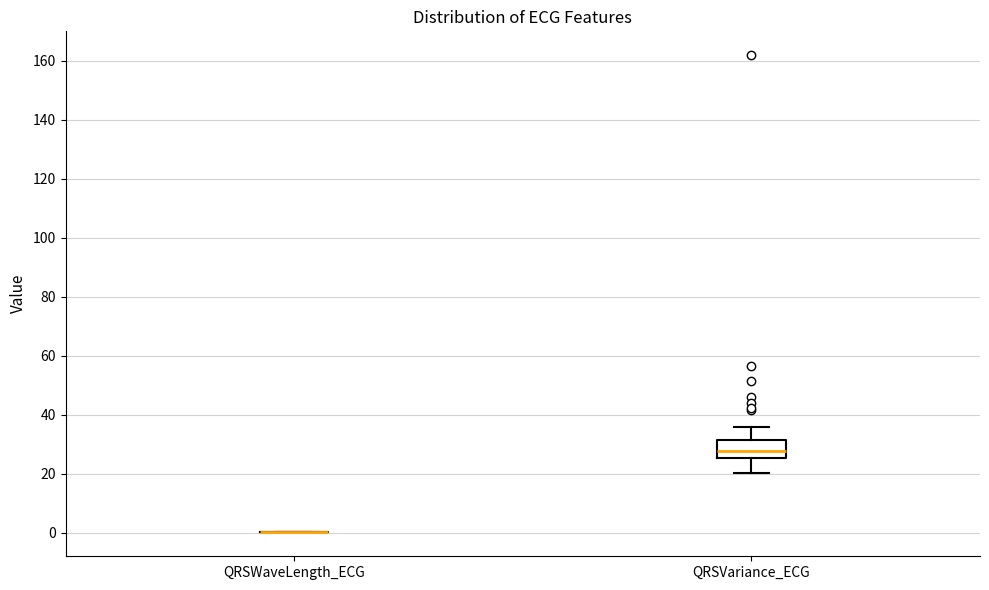

Reading left to right, transcribe this box plot: for each box, give where its median line is, the range the box spans, and where its two whiskers end, as read against the y-axis. The values are not printed on the chart, so give them approximately, as read against the axis.

QRSWaveLength_ECG: box collapsed to a line at 0, whiskers 0 to 0
QRSVariance_ECG: median 28, box 26 to 32, whiskers 20 to 36